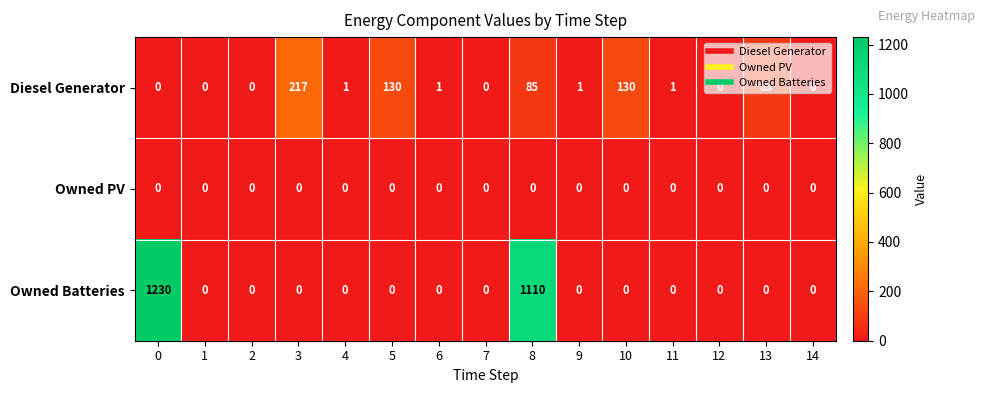

How many data points does each series have?

15